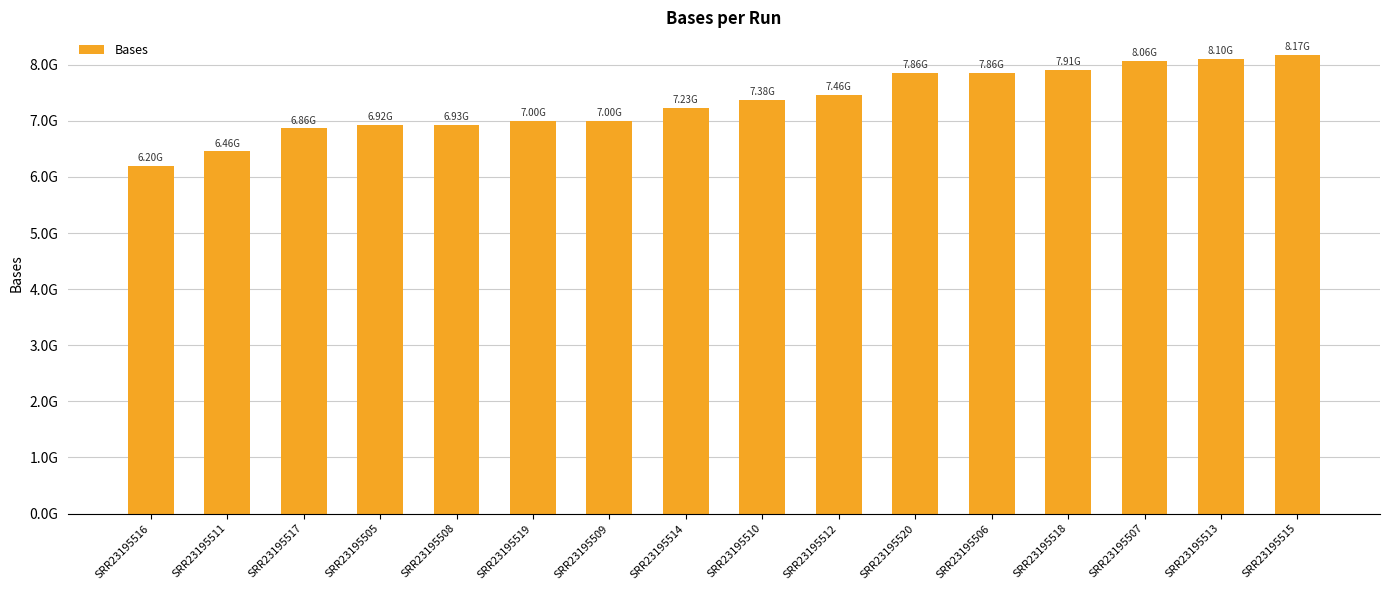

At which category does the chart reach its minimum across all series?

SRR23195516